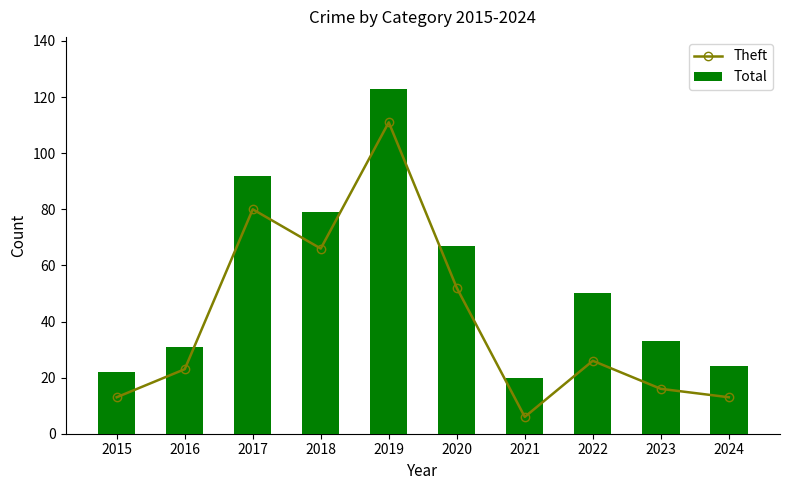

At 2019, list the series in order from largest to smallest.

Total, Theft